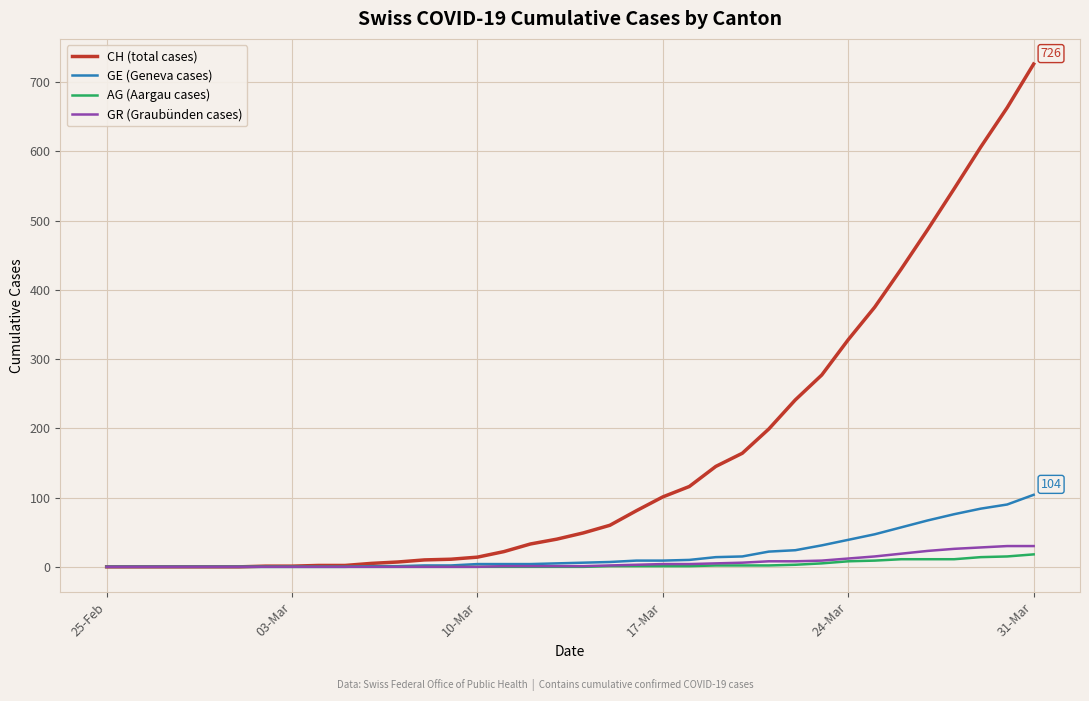

What is the highest value of the AG (Aargau cases) series?

18